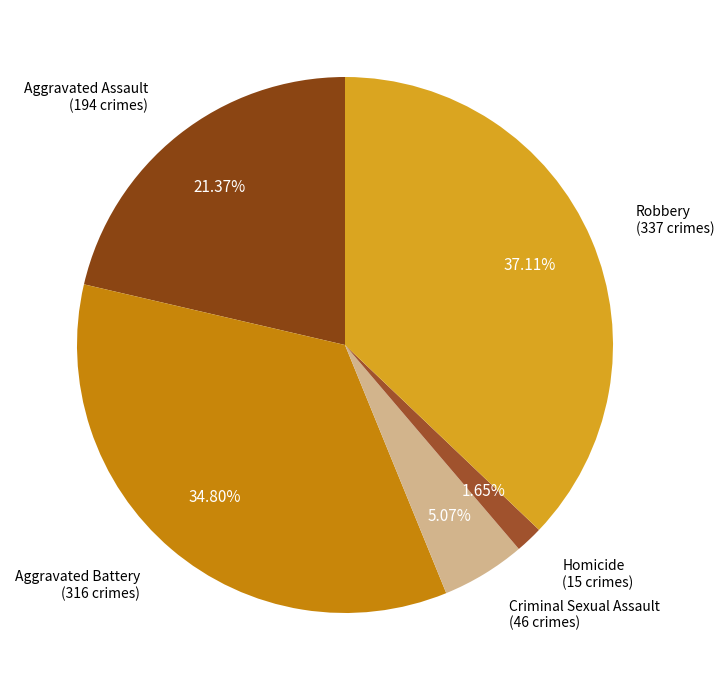

Which slice is the smallest?

Homicide